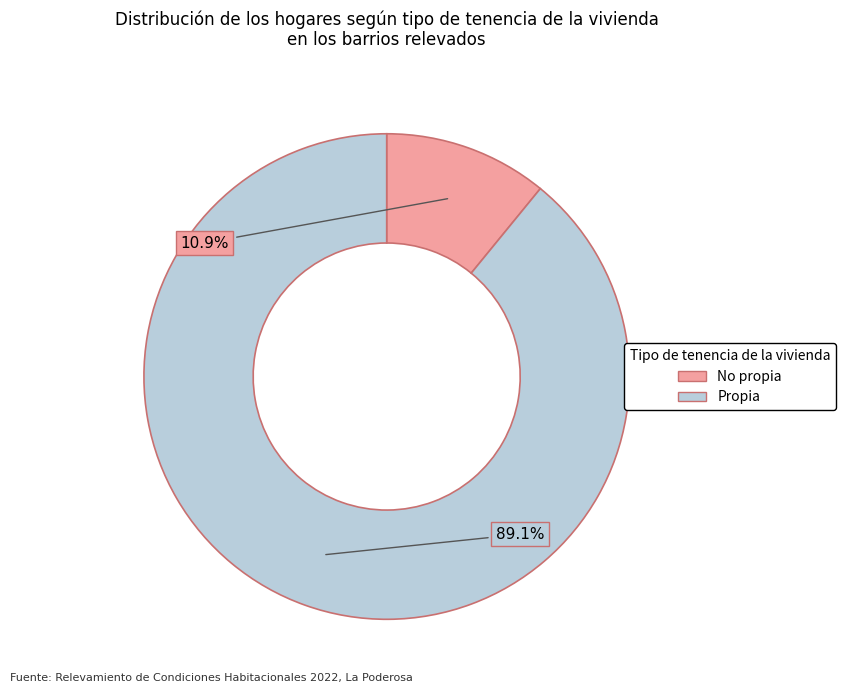

Which has a higher value, No propia or Propia?

Propia